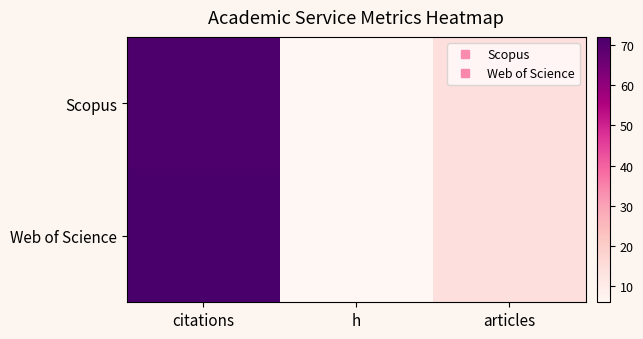

Which series changed the most between citations and h?

Web of Science